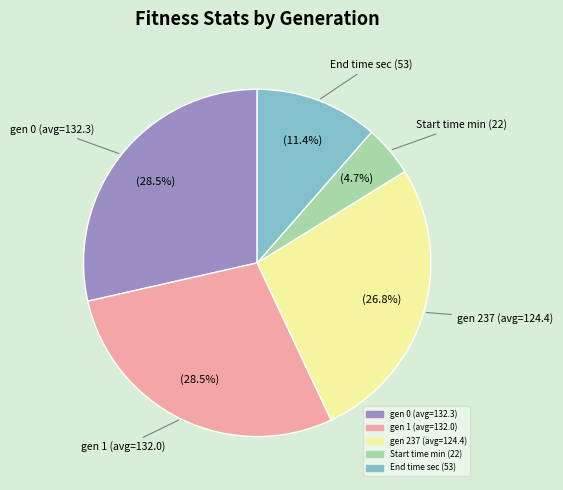

Is there any slice that represents more than half of the pie?

No